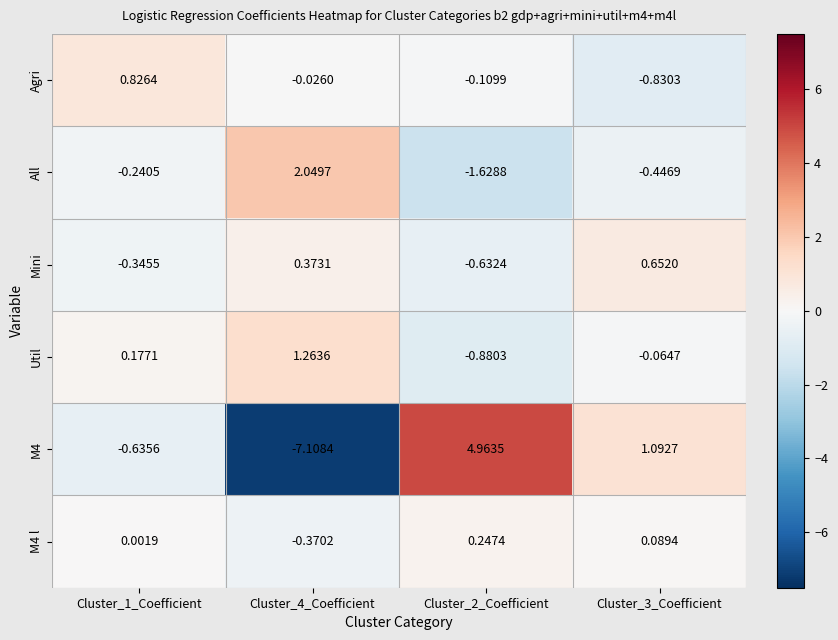

Rank the series by their maximum value, from highest to lowest.

M4, All, Util, Agri, Mini, M4 l